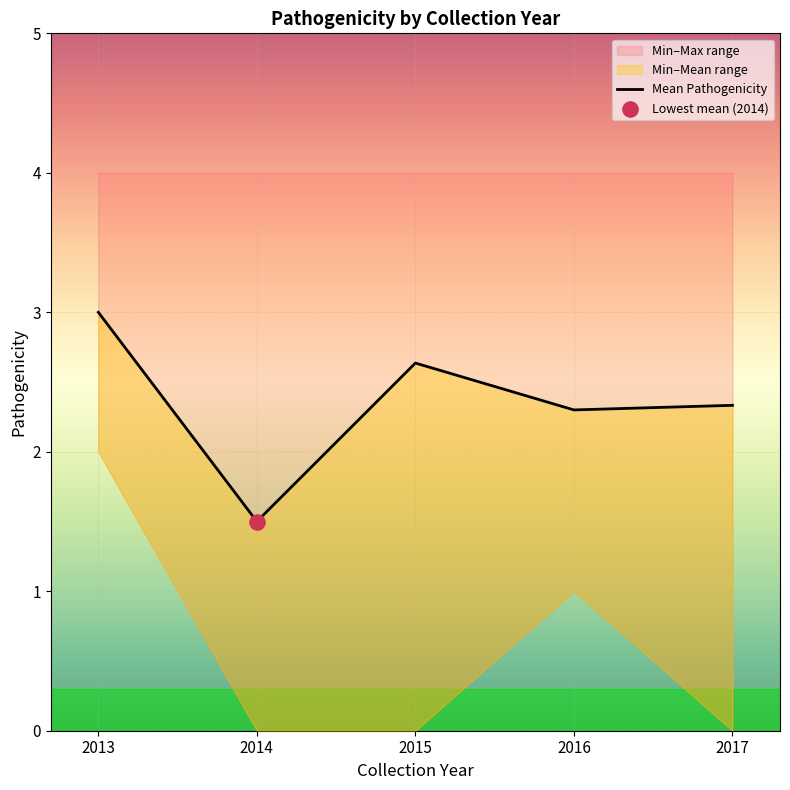

Which has a higher value, 2013 or 2017?

2013